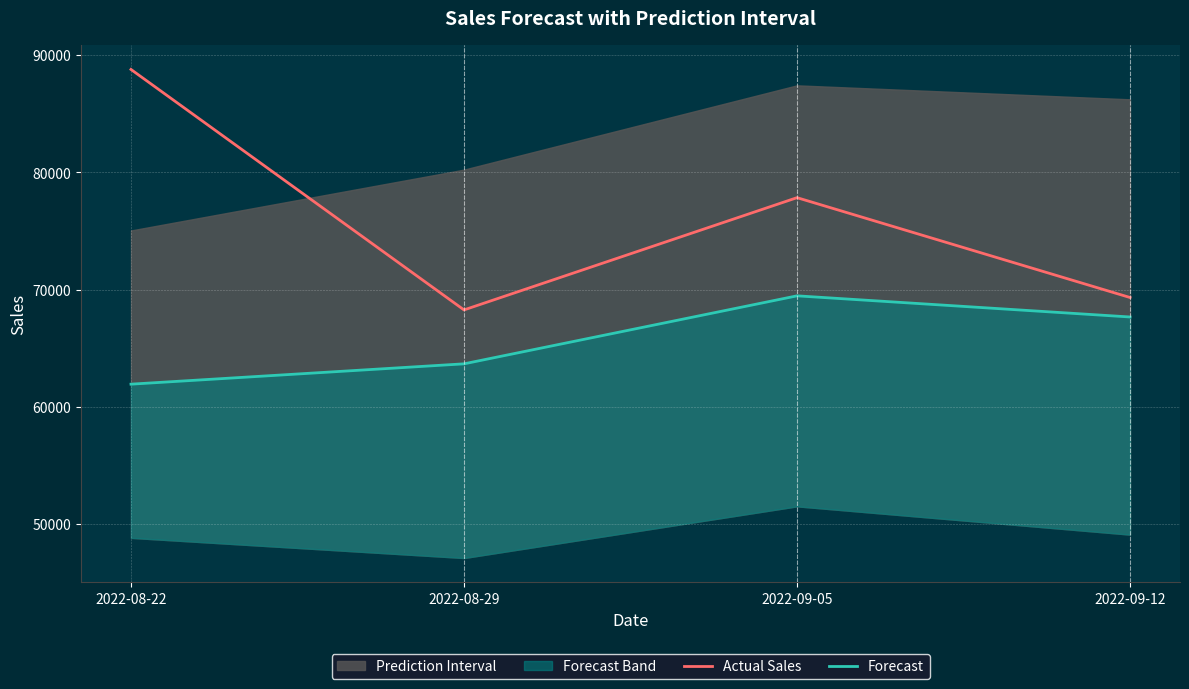

Which series has the largest total across all categories?

Actual Sales